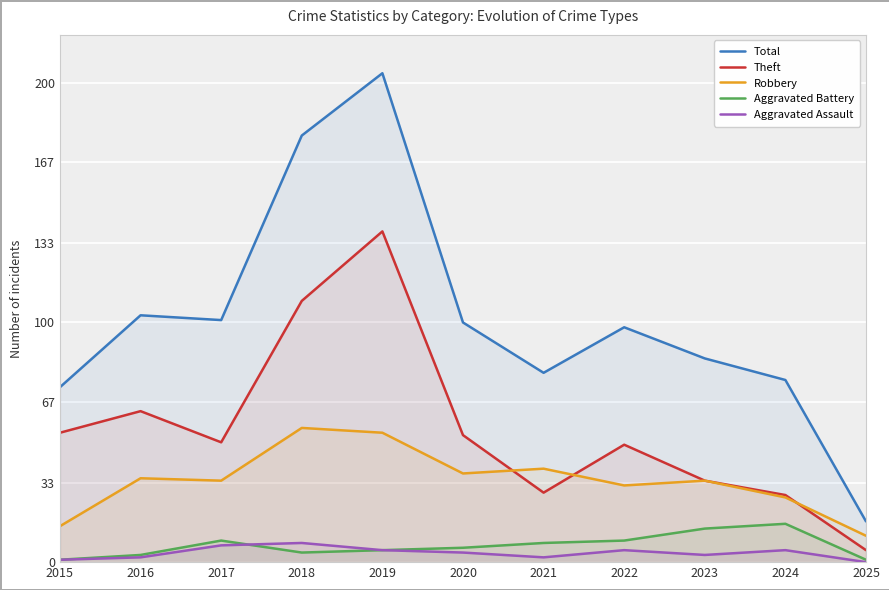

What is the total value across all series at 2018?

355